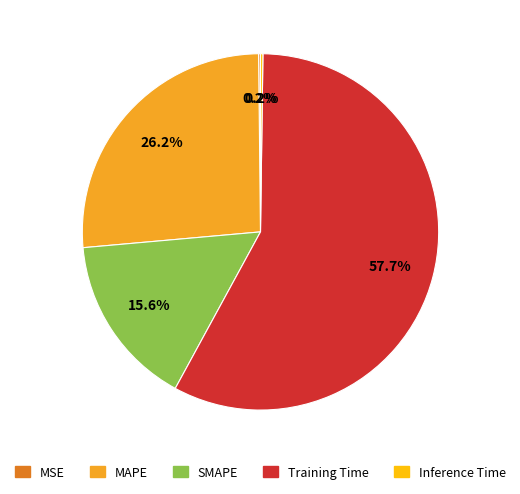

Approximately how many times larger is the value at Training Time compared to MAPE?

2.2